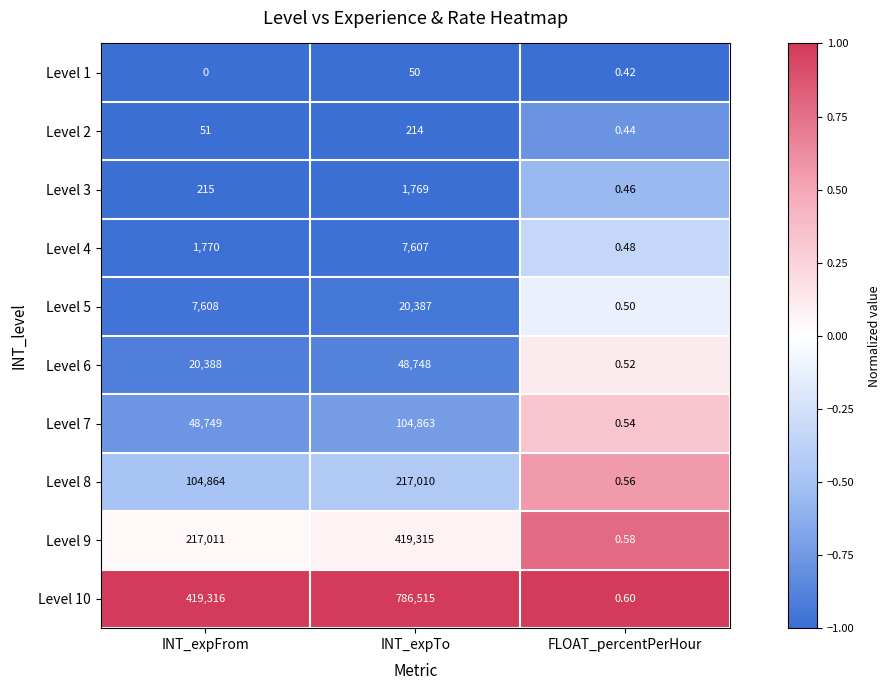

Count the number of data series in this chart.

10